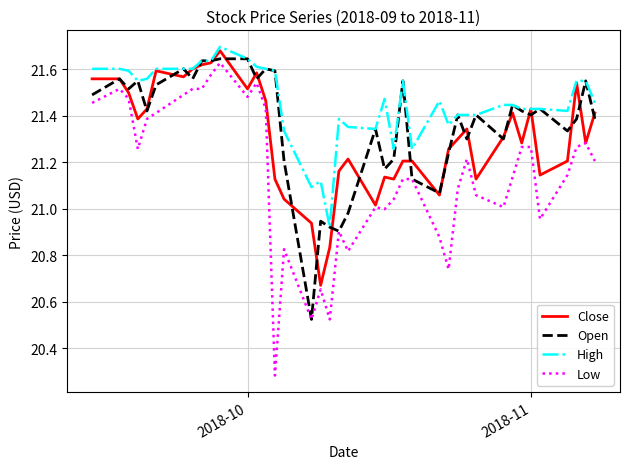

List the series in order of their overall mean, lowest first.

Low, Close, Open, High